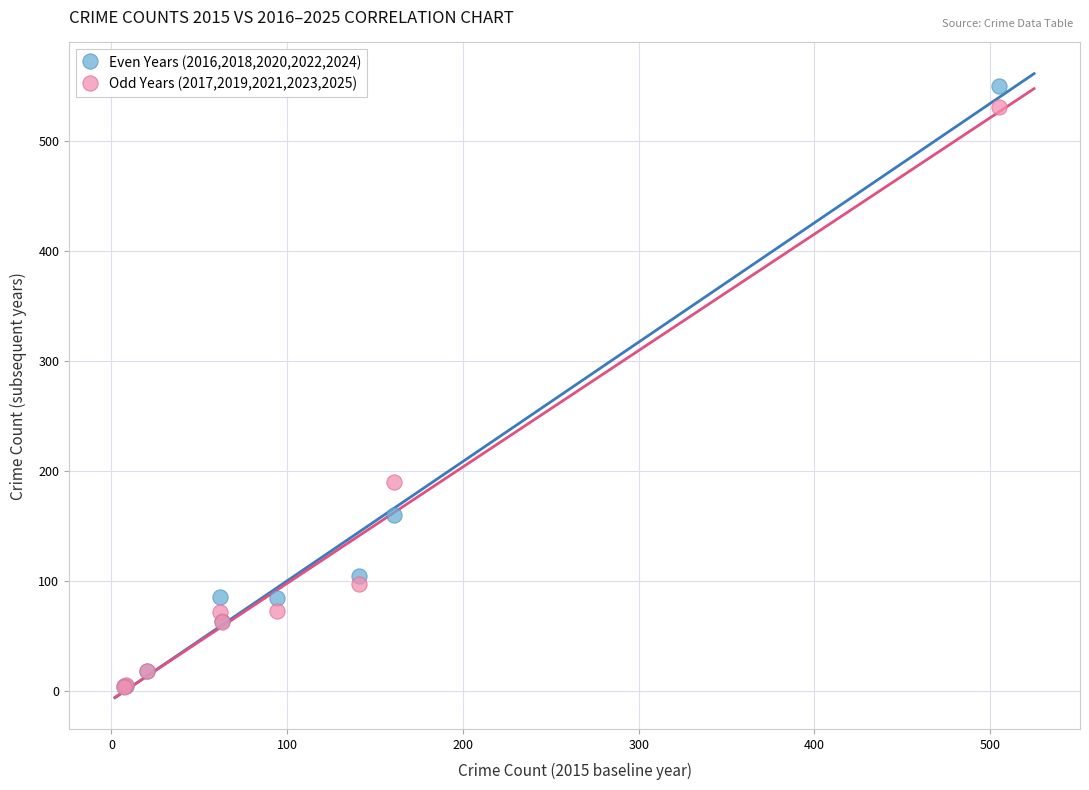

In the Odd Years (2017,2019,2021,2023,2025) series, what Y value is closest to 267?

190.0